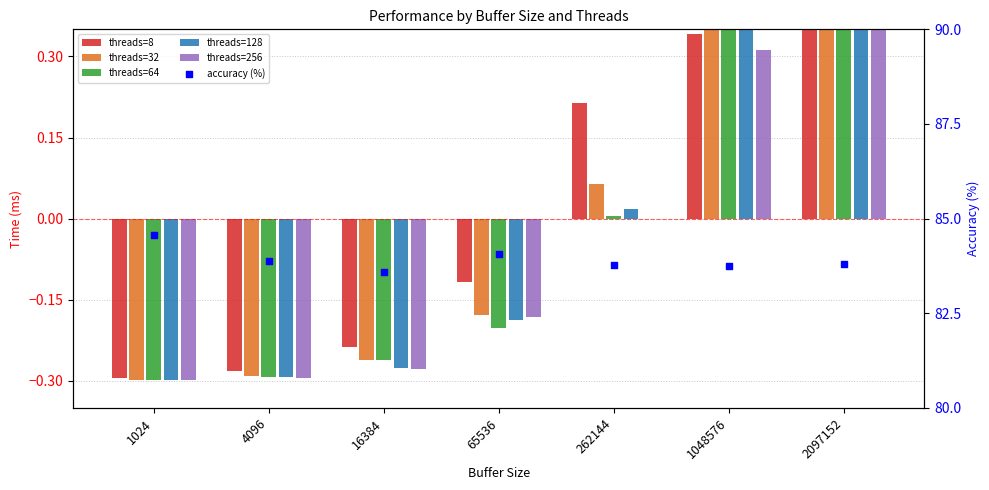

At how many categories does at least one series exceed 65?

7